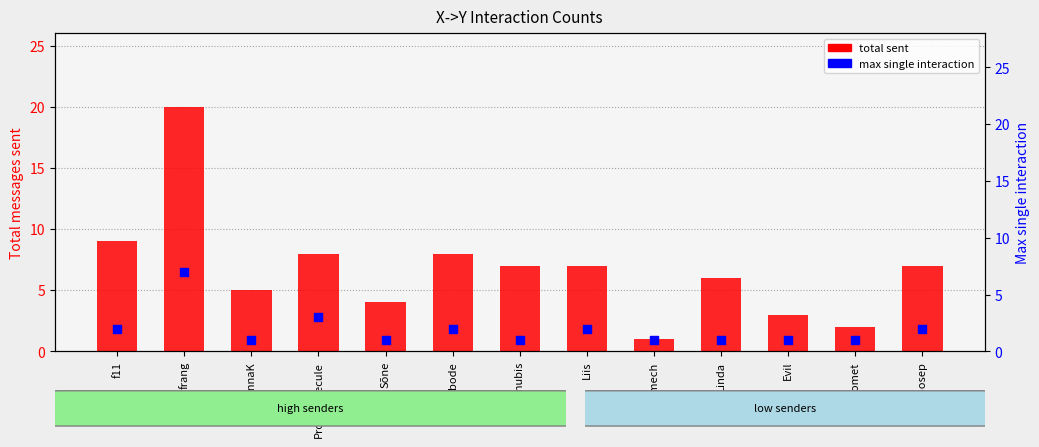

Which series contains the highest Y value?

total sent